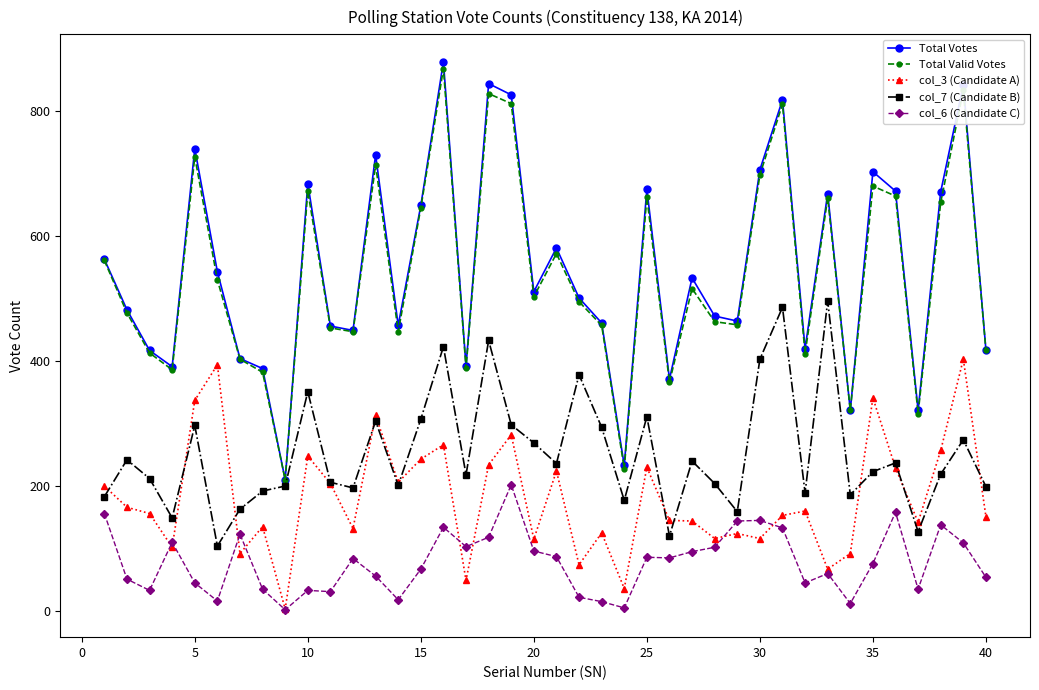

Which series has the widest spread of values?

Total Votes